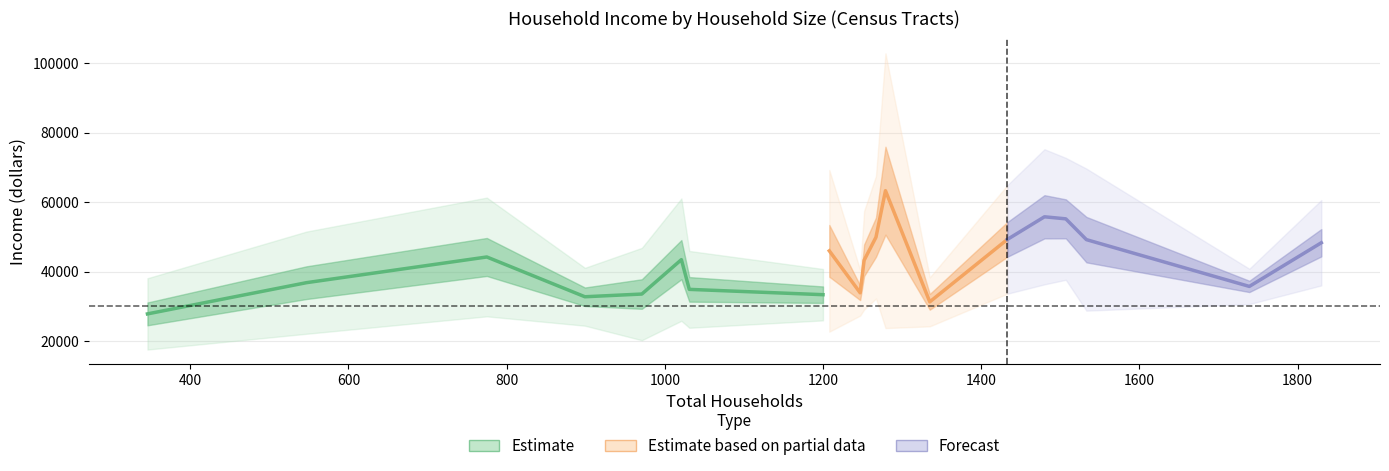

True or false: Median income and Median income MOE intersect in this chart.

False